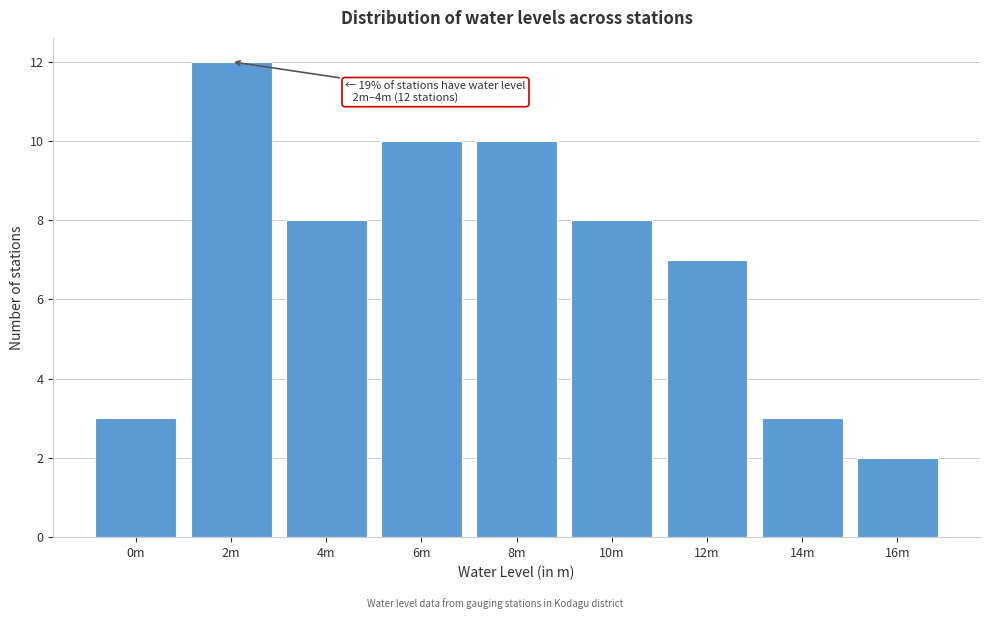

Reading right to left, list all the values displayed in this chart.

2	3	7	8	10	10	8	12	3